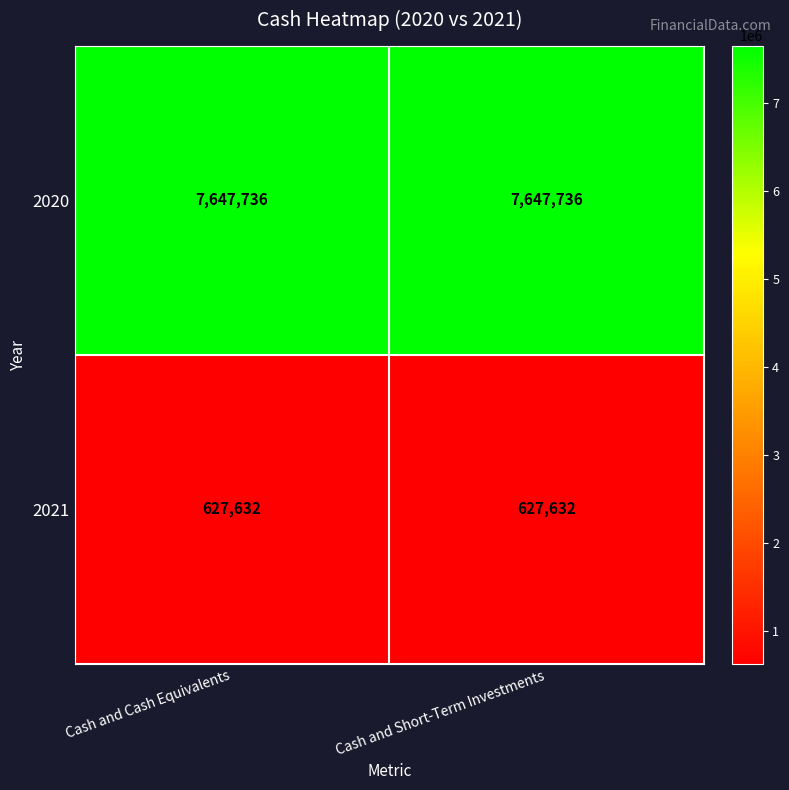

What is the sum of all 2021 values?

1255264